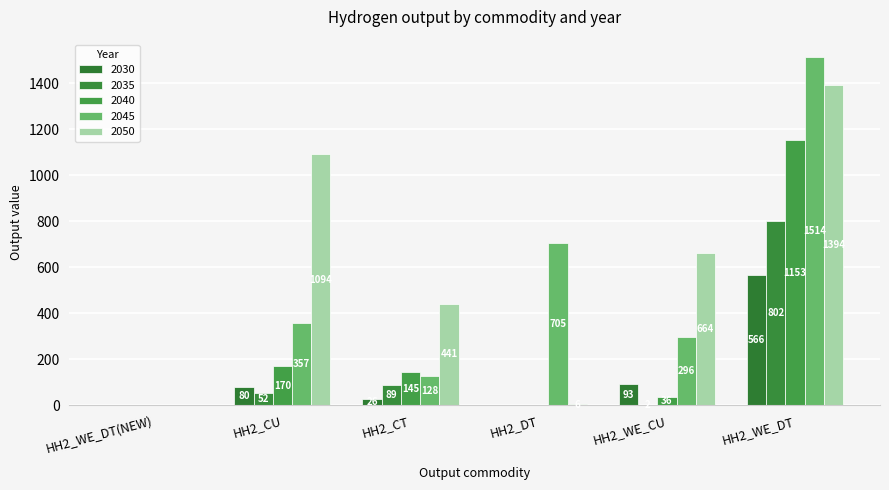

How many values in 2050 are above zero?

5